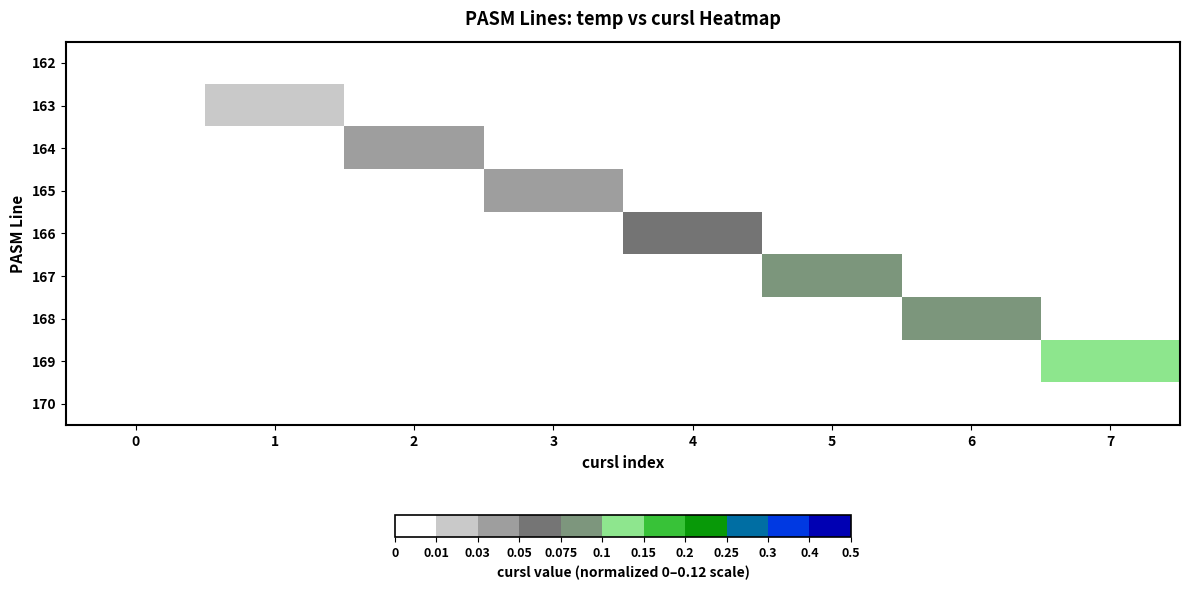

Between 3 and 4, which is larger?

4